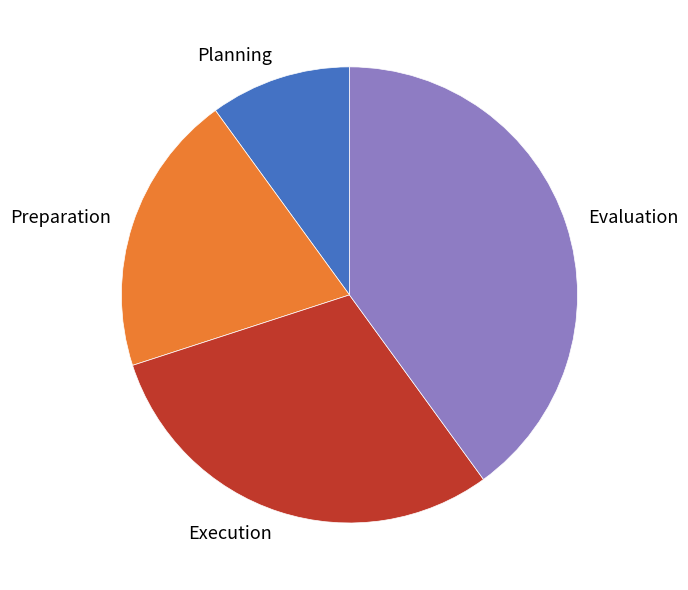

Count the number of slices in the pie.

4